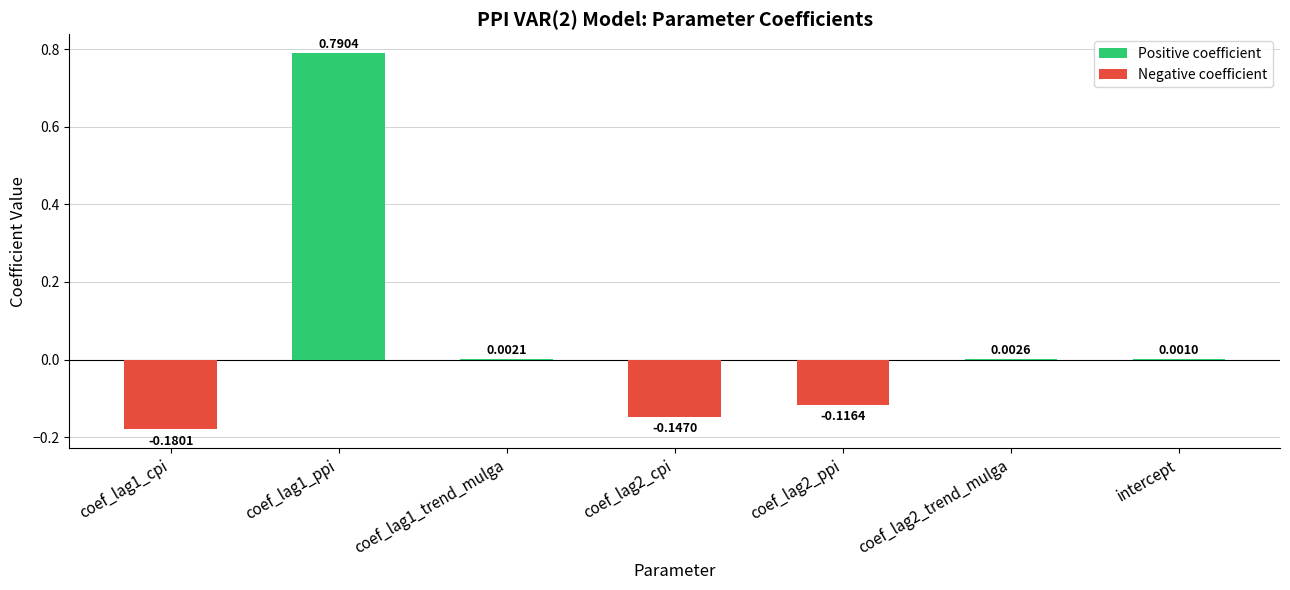

What is the change in value from coef_lag1_cpi to intercept?

+0.2